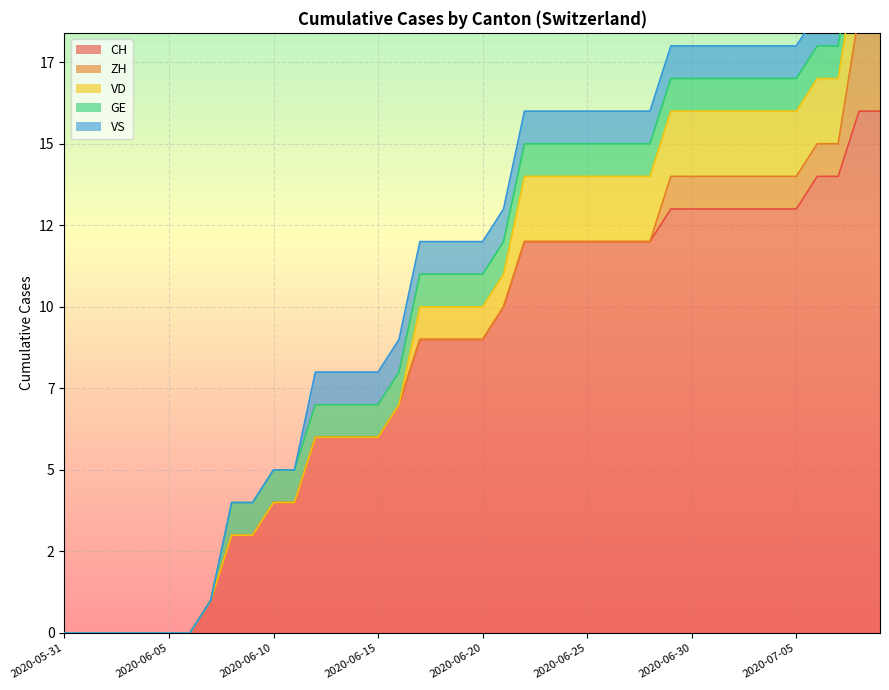

Reading left to right, what are all the values shown in this chart?

CH: 2020-05-31=0	2020-06-01=0	2020-06-02=0	2020-06-03=0	2020-06-04=0	2020-06-05=0	2020-06-06=0	2020-06-07=1	2020-06-08=3	2020-06-09=3	2020-06-10=4	2020-06-11=4	2020-06-12=6	2020-06-13=6	2020-06-14=6	2020-06-15=6	2020-06-16=7	2020-06-17=9	2020-06-18=9	2020-06-19=9	2020-06-20=9	2020-06-21=10	2020-06-22=12	2020-06-23=12	2020-06-24=12	2020-06-25=12	2020-06-26=12	2020-06-27=12	2020-06-28=12	2020-06-29=13	2020-06-30=13	2020-07-01=13	2020-07-02=13	2020-07-03=13	2020-07-04=13	2020-07-05=13	2020-07-06=14	2020-07-07=14	2020-07-08=16	2020-07-09=16
ZH: 2020-05-31=0	2020-06-01=0	2020-06-02=0	2020-06-03=0	2020-06-04=0	2020-06-05=0	2020-06-06=0	2020-06-07=0	2020-06-08=0	2020-06-09=0	2020-06-10=0	2020-06-11=0	2020-06-12=0	2020-06-13=0	2020-06-14=0	2020-06-15=0	2020-06-16=0	2020-06-17=0	2020-06-18=0	2020-06-19=0	2020-06-20=0	2020-06-21=0	2020-06-22=0	2020-06-23=0	2020-06-24=0	2020-06-25=0	2020-06-26=0	2020-06-27=0	2020-06-28=0	2020-06-29=1	2020-06-30=1	2020-07-01=1	2020-07-02=1	2020-07-03=1	2020-07-04=1	2020-07-05=1	2020-07-06=1	2020-07-07=1	2020-07-08=3	2020-07-09=3
VD: 2020-05-31=0	2020-06-01=0	2020-06-02=0	2020-06-03=0	2020-06-04=0	2020-06-05=0	2020-06-06=0	2020-06-07=0	2020-06-08=0	2020-06-09=0	2020-06-10=0	2020-06-11=0	2020-06-12=0	2020-06-13=0	2020-06-14=0	2020-06-15=0	2020-06-16=0	2020-06-17=1	2020-06-18=1	2020-06-19=1	2020-06-20=1	2020-06-21=1	2020-06-22=2	2020-06-23=2	2020-06-24=2	2020-06-25=2	2020-06-26=2	2020-06-27=2	2020-06-28=2	2020-06-29=2	2020-06-30=2	2020-07-01=2	2020-07-02=2	2020-07-03=2	2020-07-04=2	2020-07-05=2	2020-07-06=2	2020-07-07=2	2020-07-08=2	2020-07-09=2
GE: 2020-05-31=0	2020-06-01=0	2020-06-02=0	2020-06-03=0	2020-06-04=0	2020-06-05=0	2020-06-06=0	2020-06-07=0	2020-06-08=1	2020-06-09=1	2020-06-10=1	2020-06-11=1	2020-06-12=1	2020-06-13=1	2020-06-14=1	2020-06-15=1	2020-06-16=1	2020-06-17=1	2020-06-18=1	2020-06-19=1	2020-06-20=1	2020-06-21=1	2020-06-22=1	2020-06-23=1	2020-06-24=1	2020-06-25=1	2020-06-26=1	2020-06-27=1	2020-06-28=1	2020-06-29=1	2020-06-30=1	2020-07-01=1	2020-07-02=1	2020-07-03=1	2020-07-04=1	2020-07-05=1	2020-07-06=1	2020-07-07=1	2020-07-08=1	2020-07-09=1
VS: 2020-05-31=0	2020-06-01=0	2020-06-02=0	2020-06-03=0	2020-06-04=0	2020-06-05=0	2020-06-06=0	2020-06-07=0	2020-06-08=0	2020-06-09=0	2020-06-10=0	2020-06-11=0	2020-06-12=1	2020-06-13=1	2020-06-14=1	2020-06-15=1	2020-06-16=1	2020-06-17=1	2020-06-18=1	2020-06-19=1	2020-06-20=1	2020-06-21=1	2020-06-22=1	2020-06-23=1	2020-06-24=1	2020-06-25=1	2020-06-26=1	2020-06-27=1	2020-06-28=1	2020-06-29=1	2020-06-30=1	2020-07-01=1	2020-07-02=1	2020-07-03=1	2020-07-04=1	2020-07-05=1	2020-07-06=1	2020-07-07=1	2020-07-08=1	2020-07-09=1